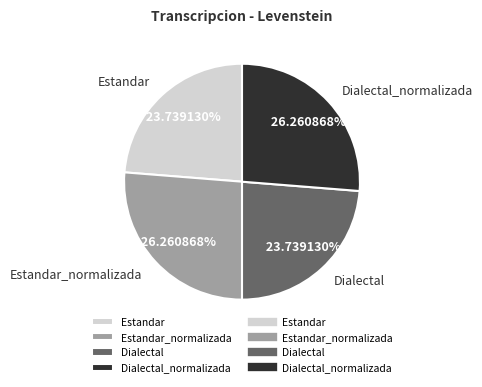

Count the number of slices in the pie.

4